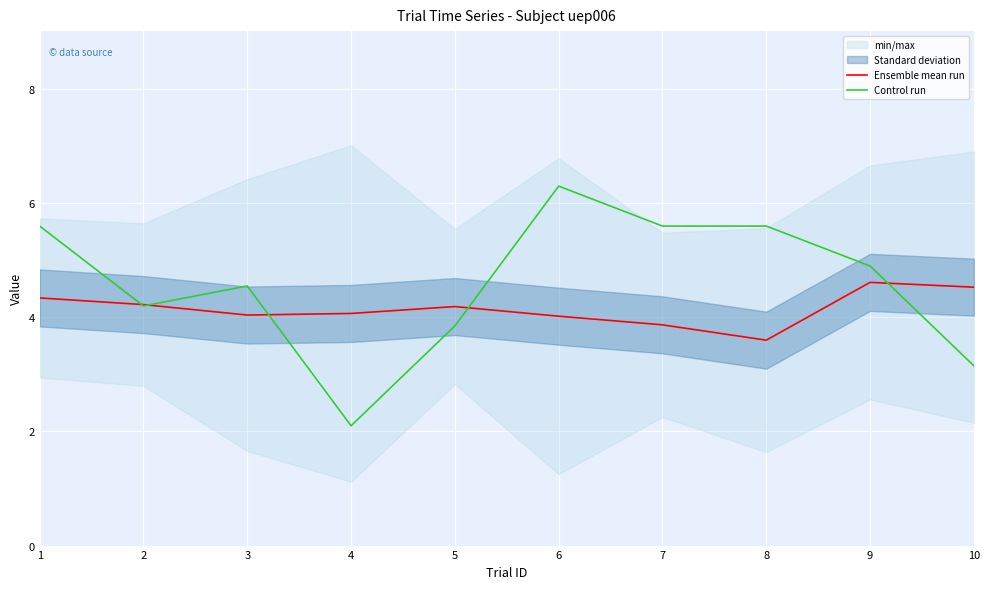

What is the total value across all series at 1?

9.9